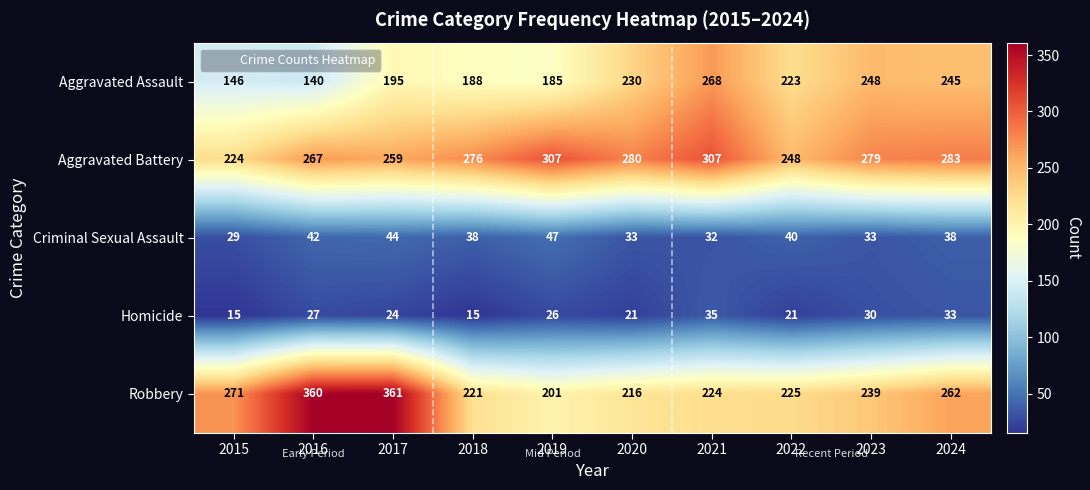

At which label does Aggravated Battery first exceed 279?

2019